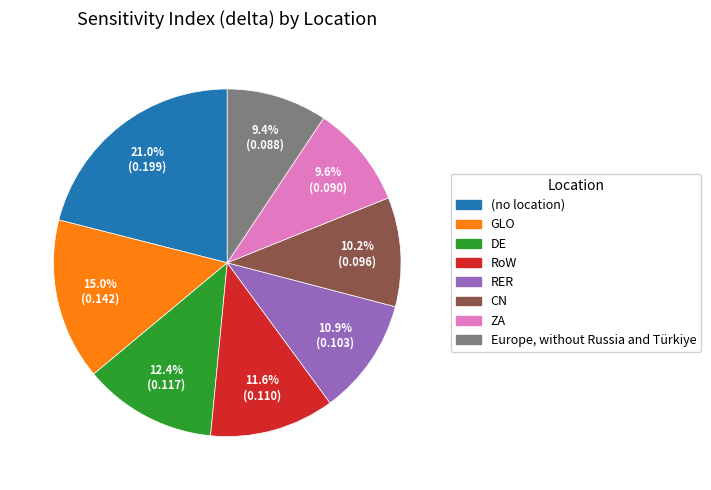

Is there a majority slice in this chart?

No